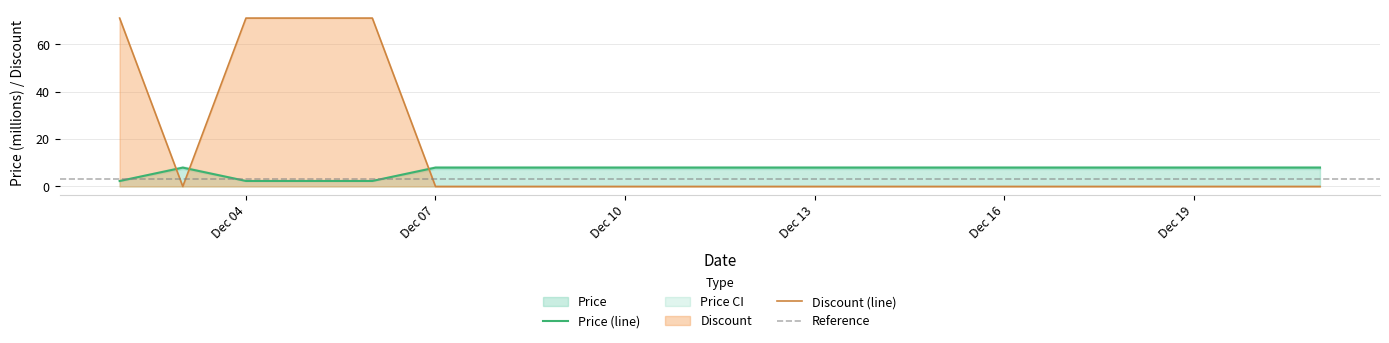

The value of Price (line) at Dec 16 is 7.9. True or false?

True